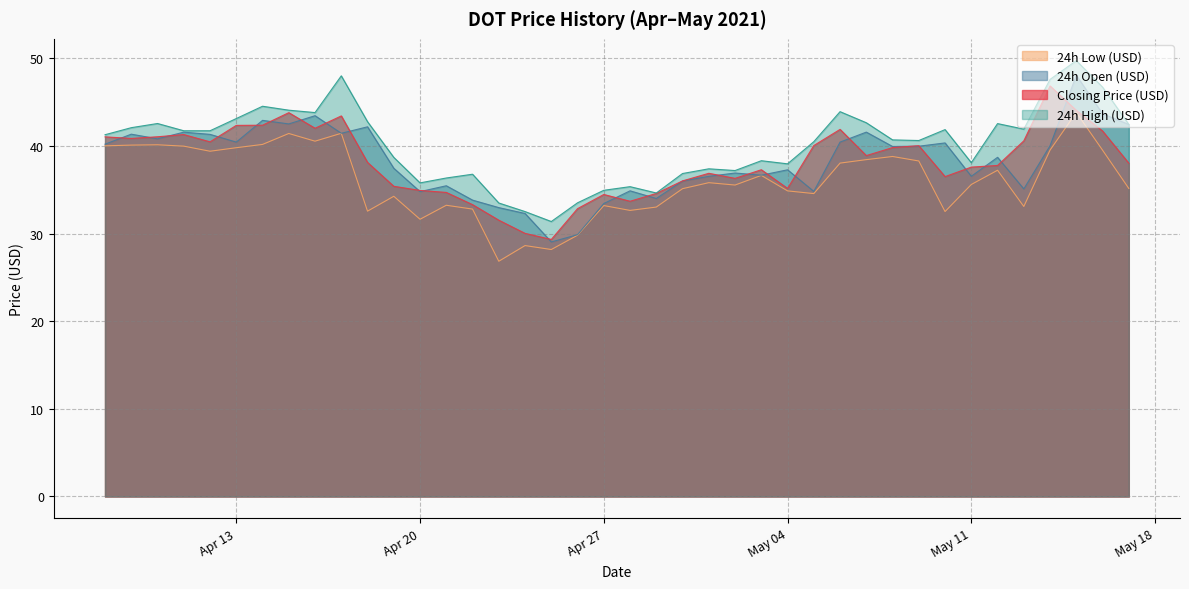

Which series has the largest total across all categories?

24h High (USD)